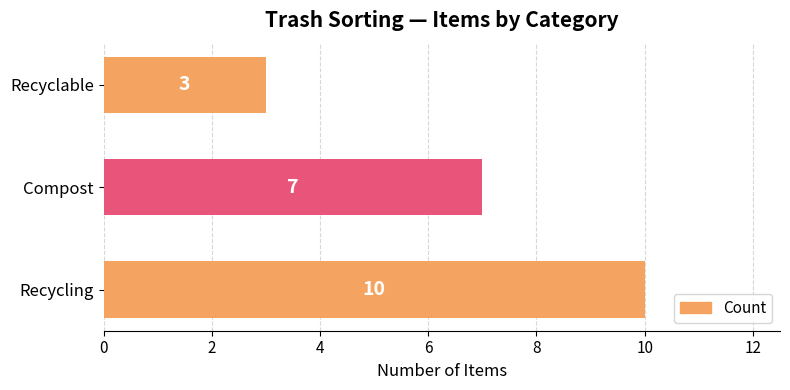

At which category does the chart reach its minimum across all series?

Recyclable